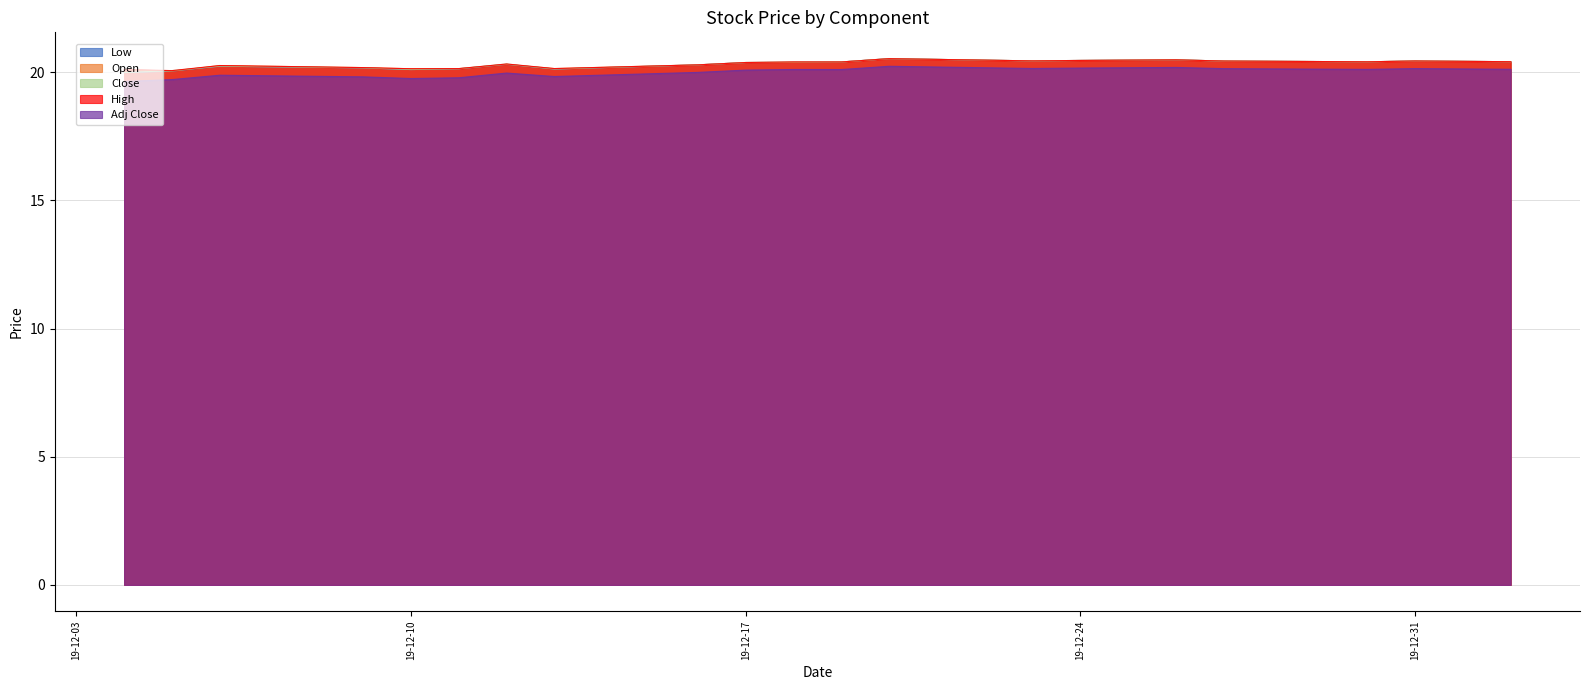

What is the minimum value for Close?

20.0